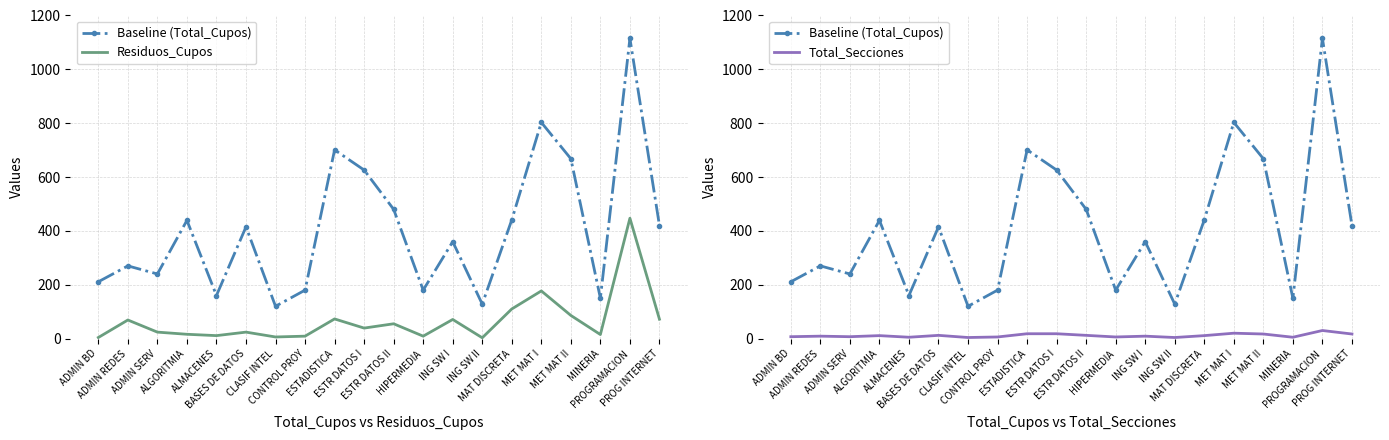

What is the smallest value displayed?

3